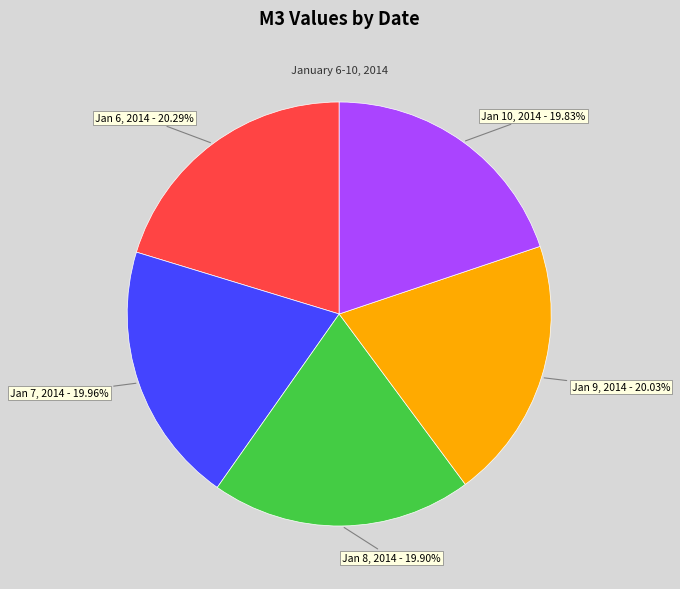

Is there a majority slice in this chart?

No